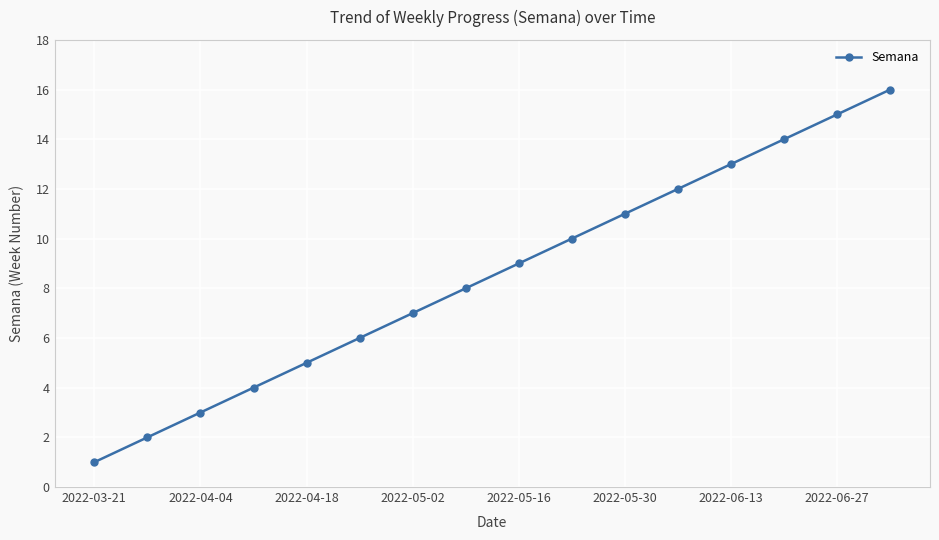

Reading left to right, what are all the values shown in this chart?

1	2	3	4	5	6	7	8	9	10	11	12	13	14	15	16